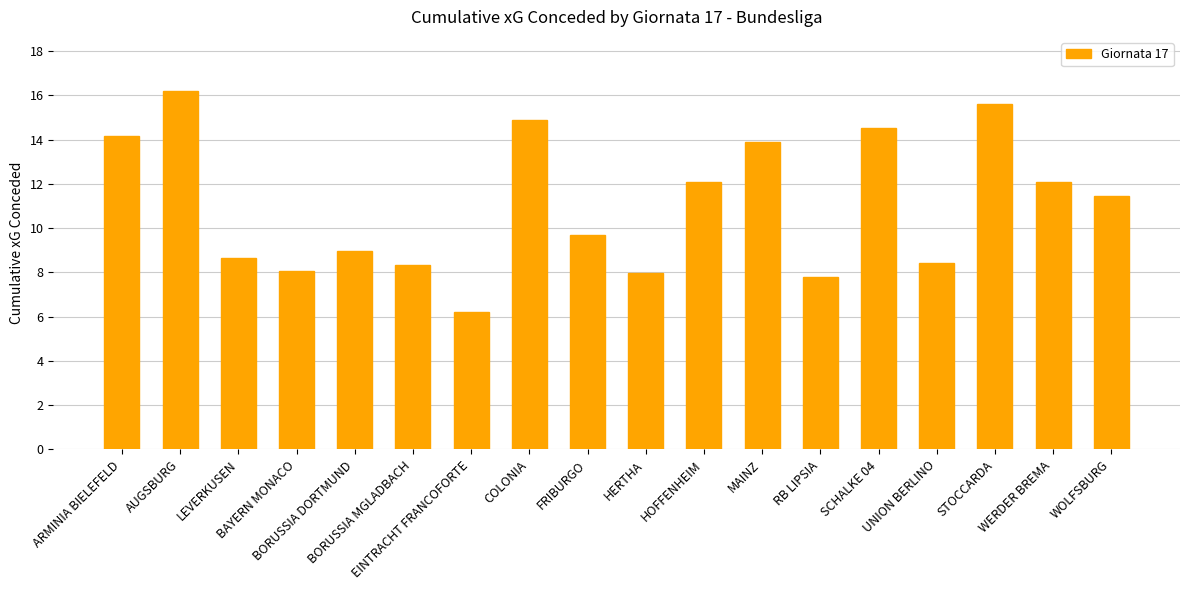

How many bars are there in total?

18